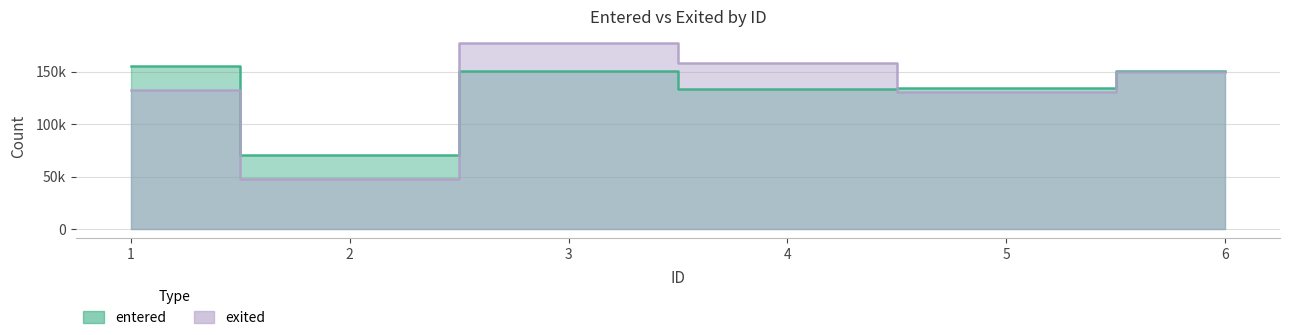

Which series ends up on top after the final intersection of exited and entered?

entered